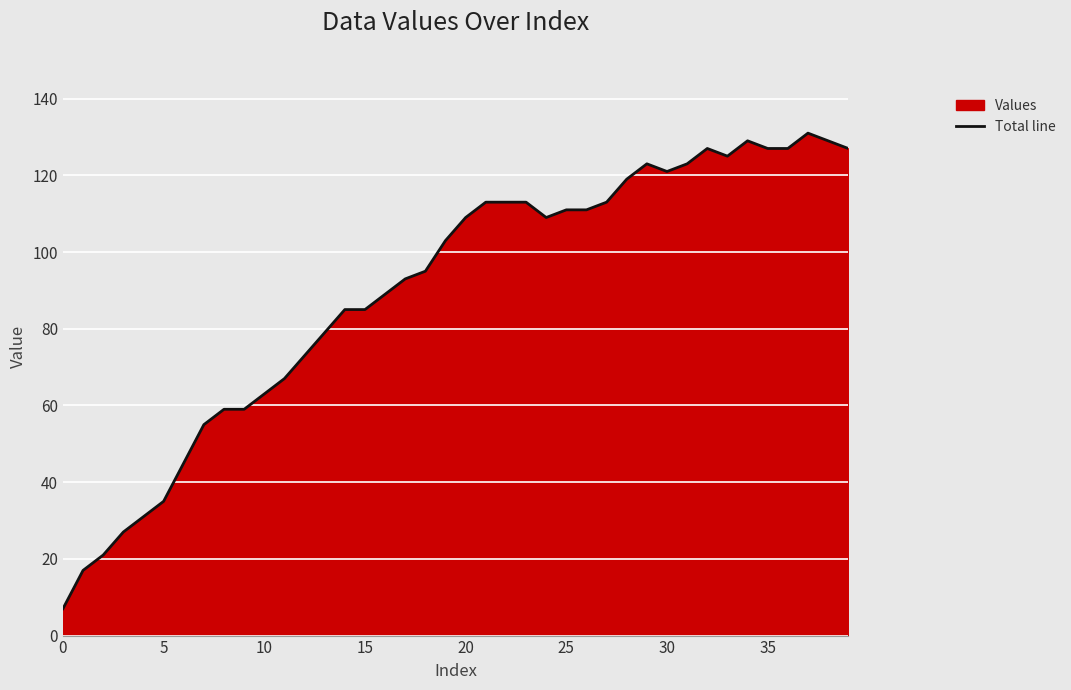

What is the greatest value displayed?

131